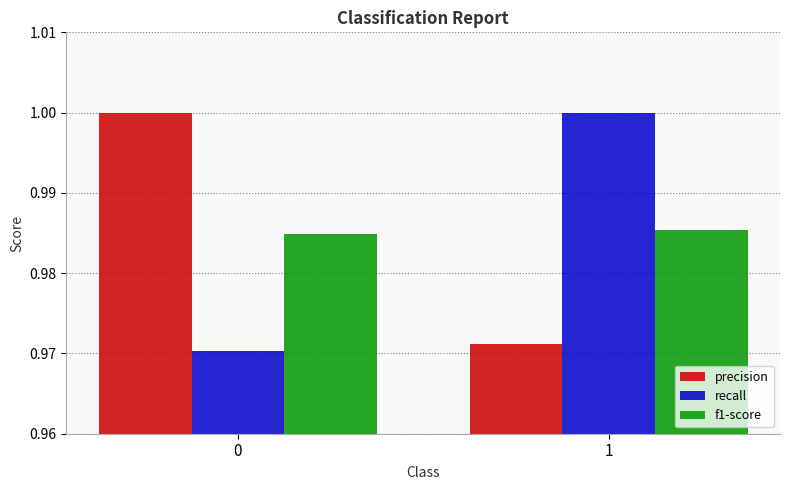

Count the number of data series in this chart.

3